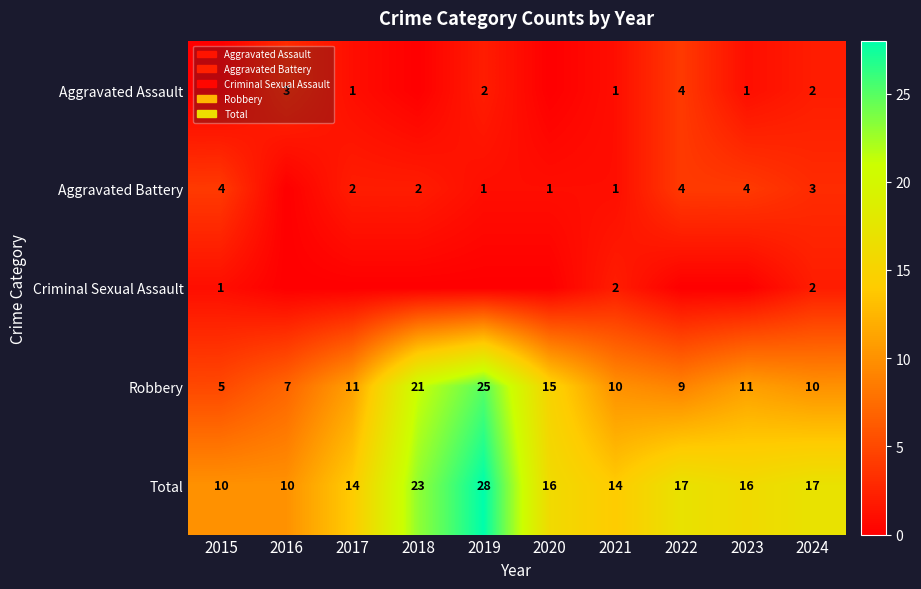

What is the sum of all Total values?

165